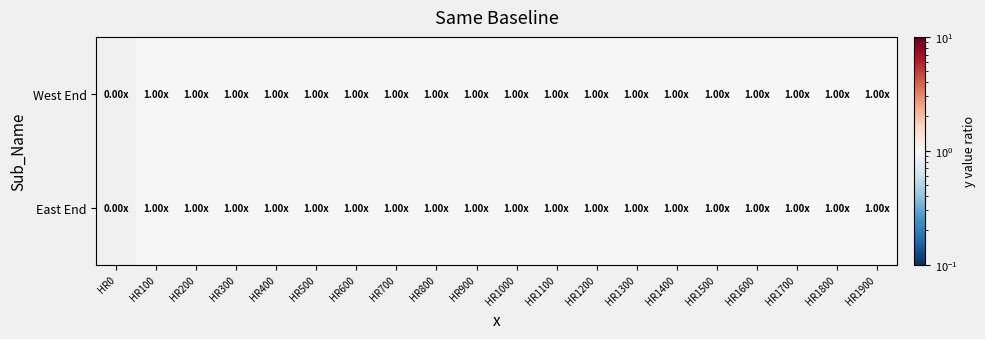

At how many categories does at least one series exceed 0?

19